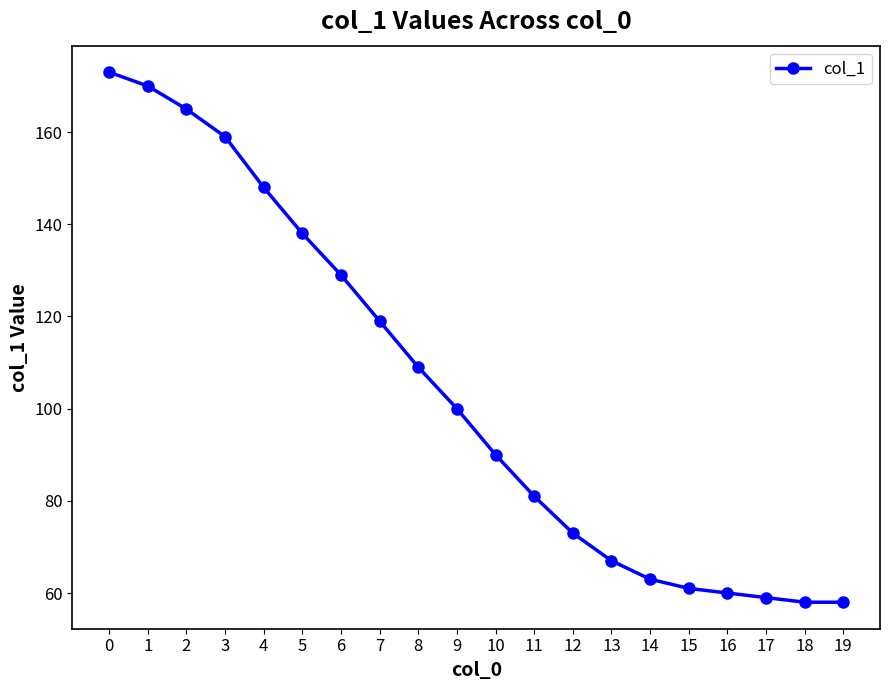

What is the sum of all values?

2080